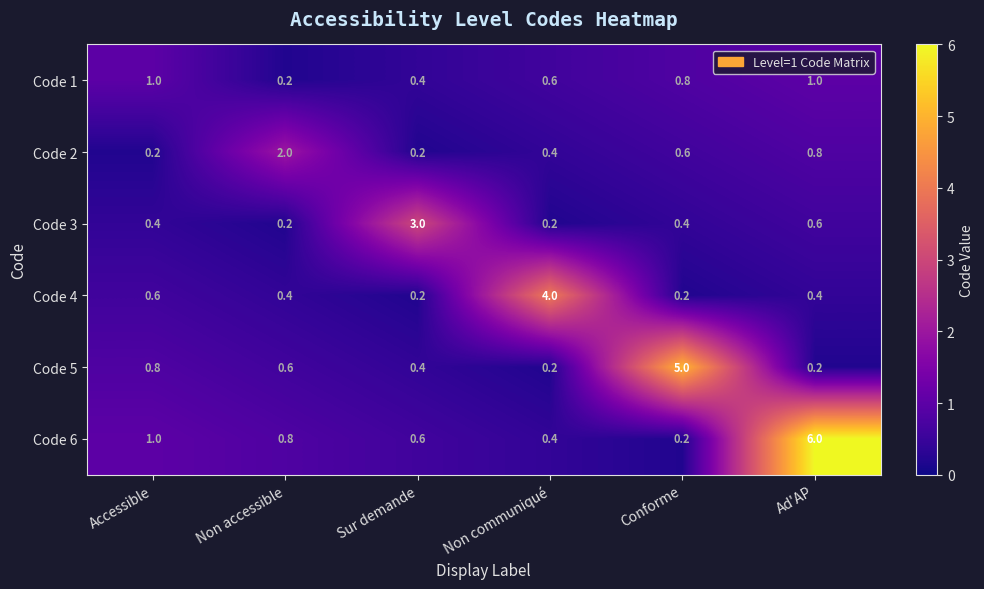

What is the sum of all Code 1 values?

4.0